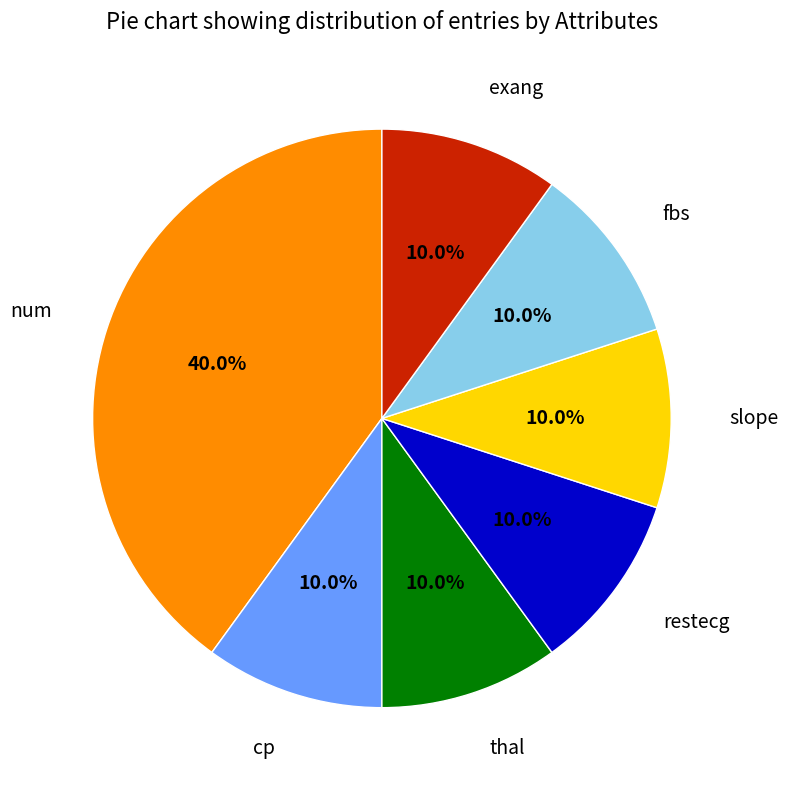

Is there any slice that represents more than half of the pie?

No